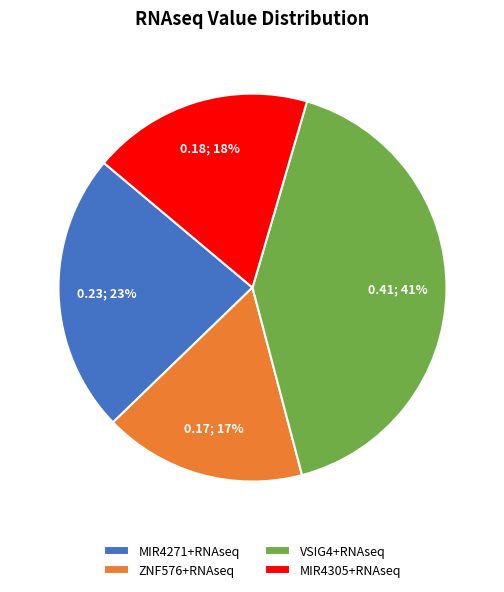

Does VSIG4+RNAseq account for over 50% of the chart?

No